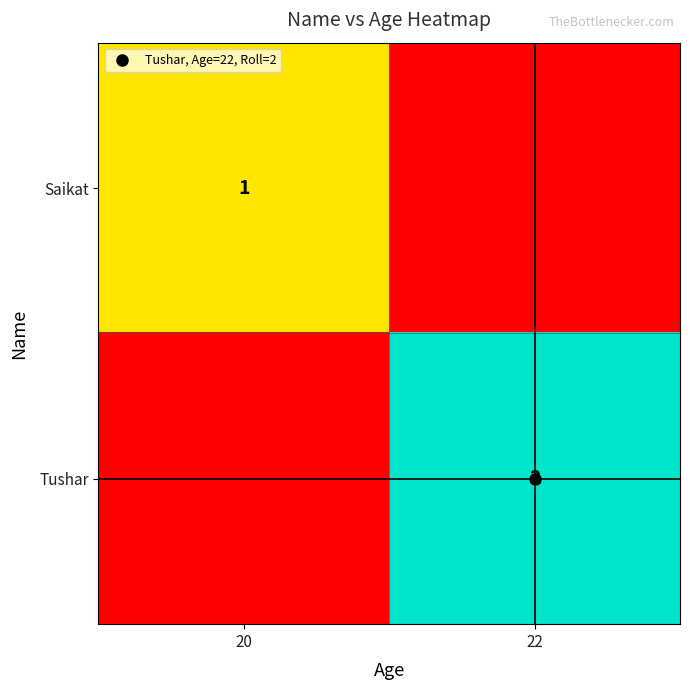

Rank the series by their maximum value, from highest to lowest.

Tushar, Saikat